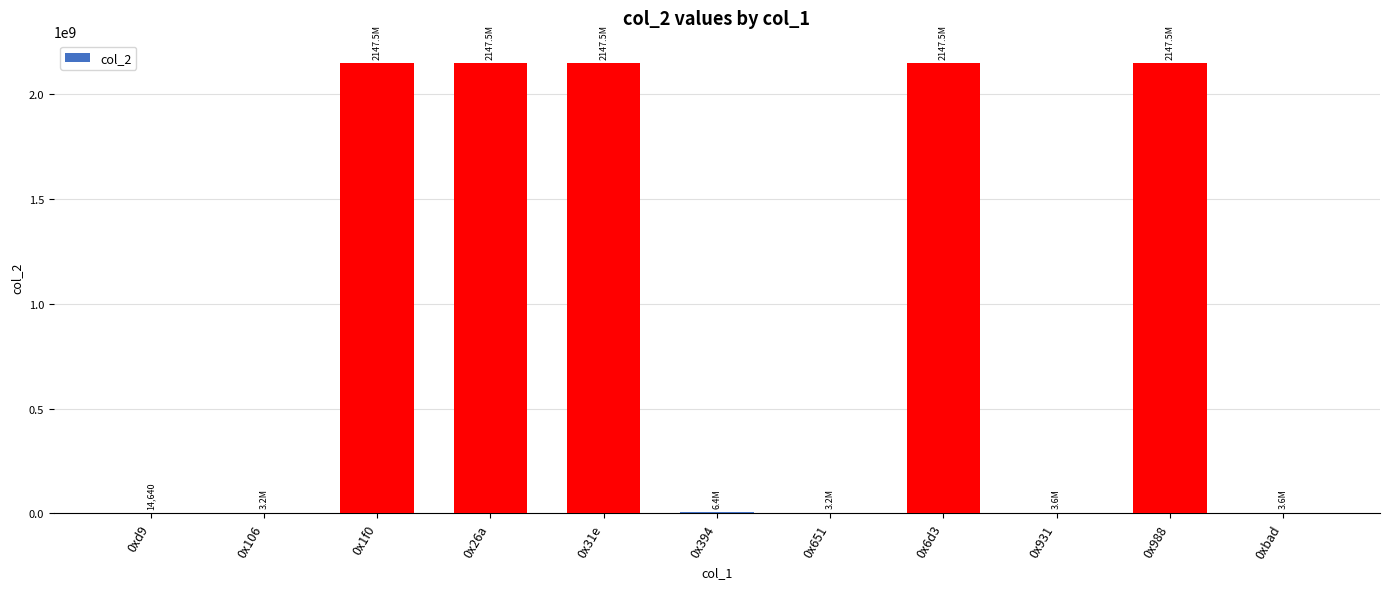

What is the maximum value shown in the chart?

2147483647